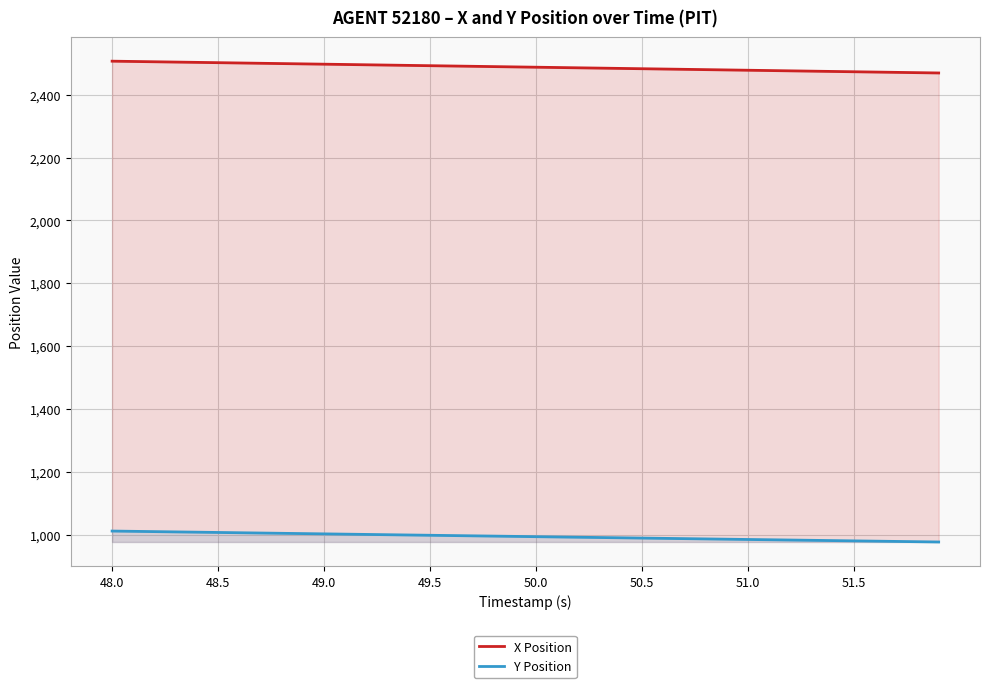

Rank the series at 49.0 from highest to lowest value.

X Position, Y Position